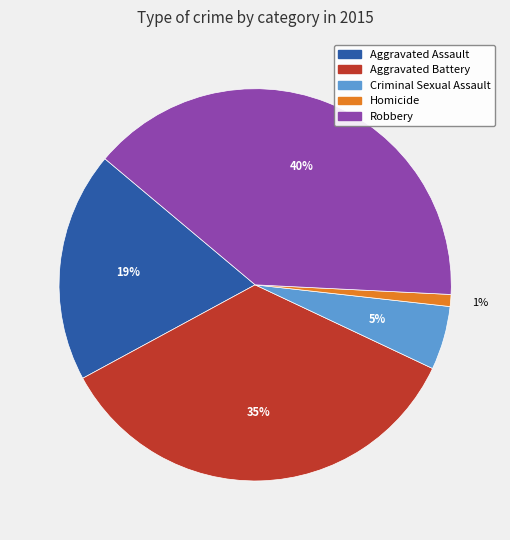

Is there any slice that represents more than half of the pie?

No